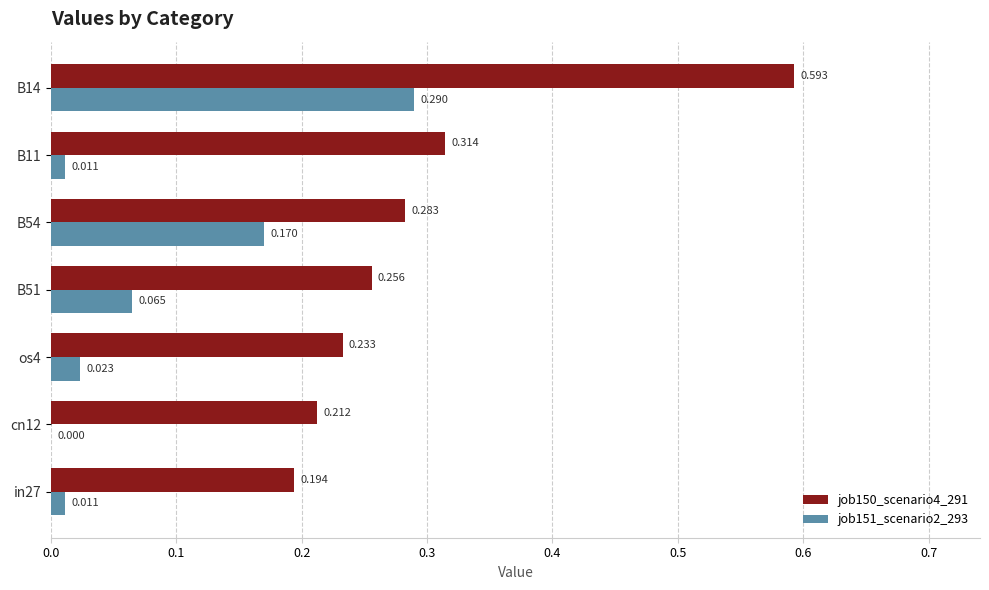

Is the value of job151_scenario2_293 at os4 greater than the value of job150_scenario4_291 at B11?

No